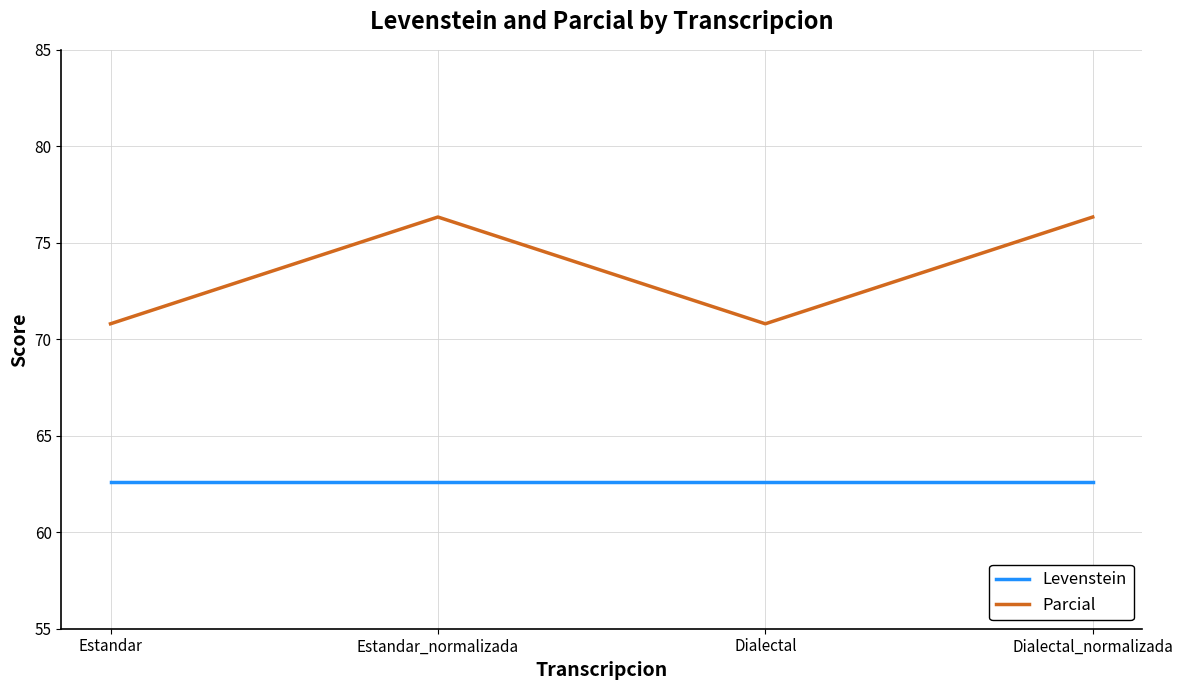

Count the number of categories in the chart.

4